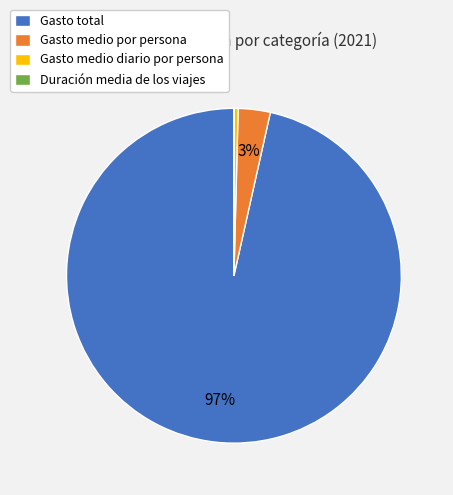

What is the largest slice in the pie chart?

Gasto total